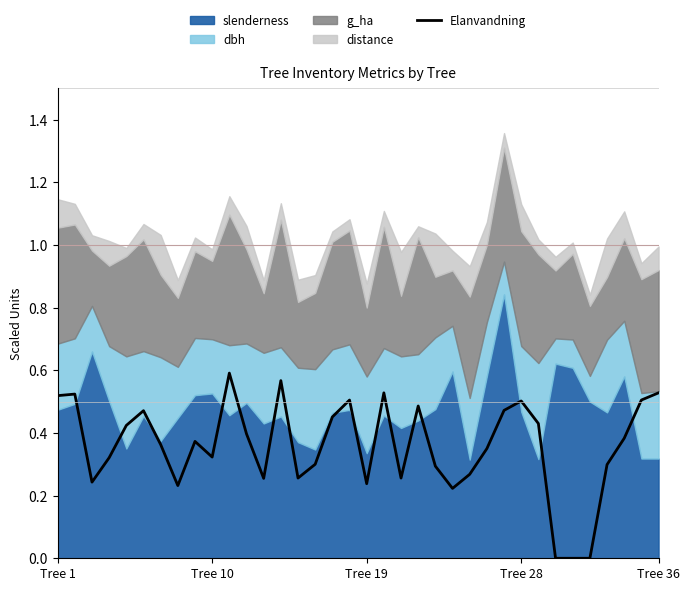

How many points are higher than both their immediate neighbors (excluding endpoints)?

9